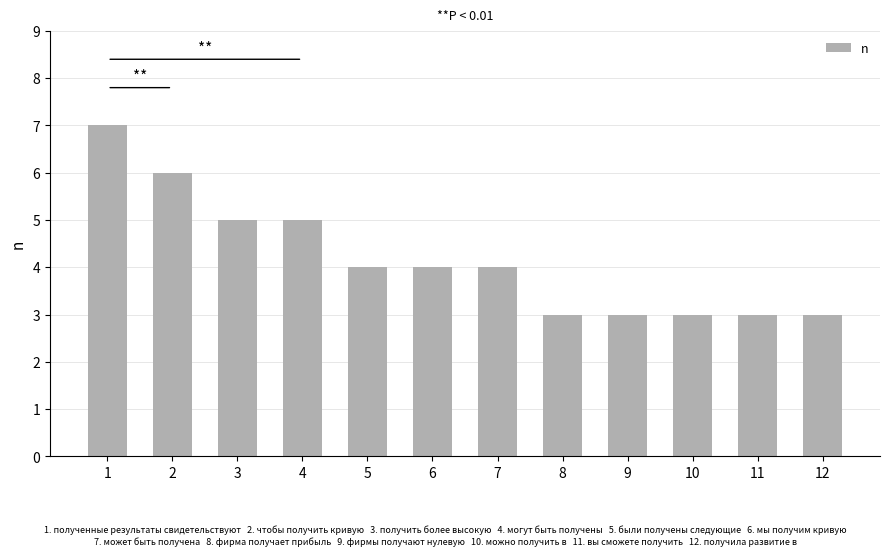

What is the sum of the values at 8 and 1?

10